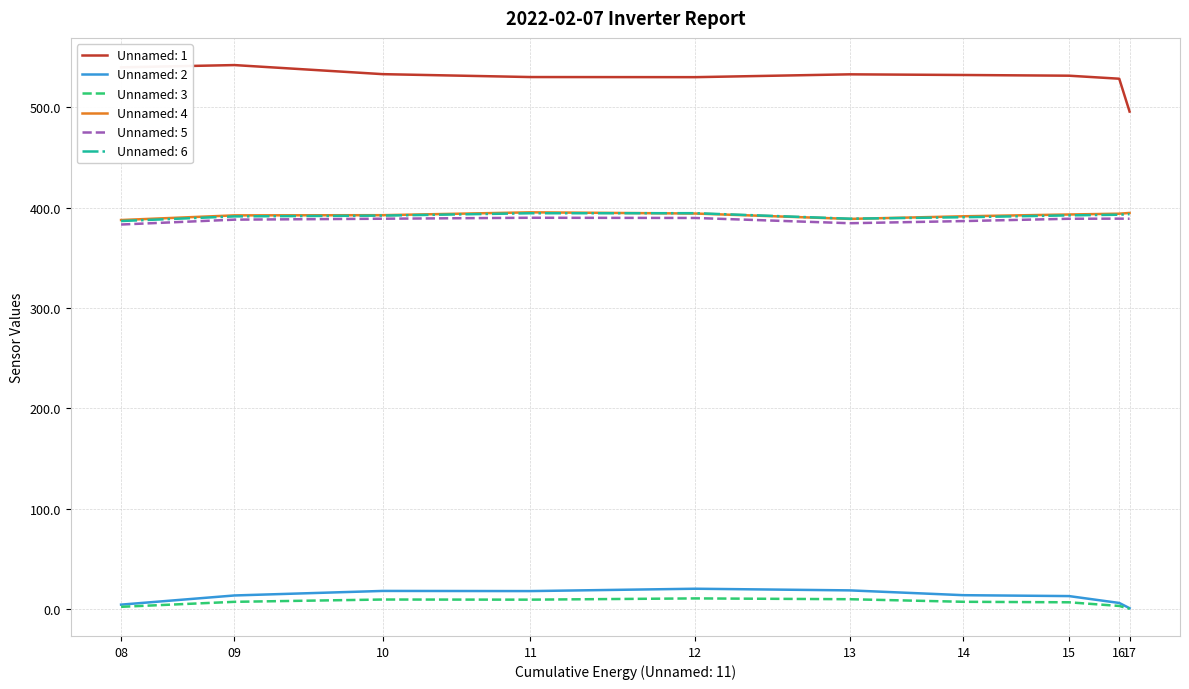

Is the value of Unnamed: 1 at 15 greater than the value of Unnamed: 2 at 11?

Yes